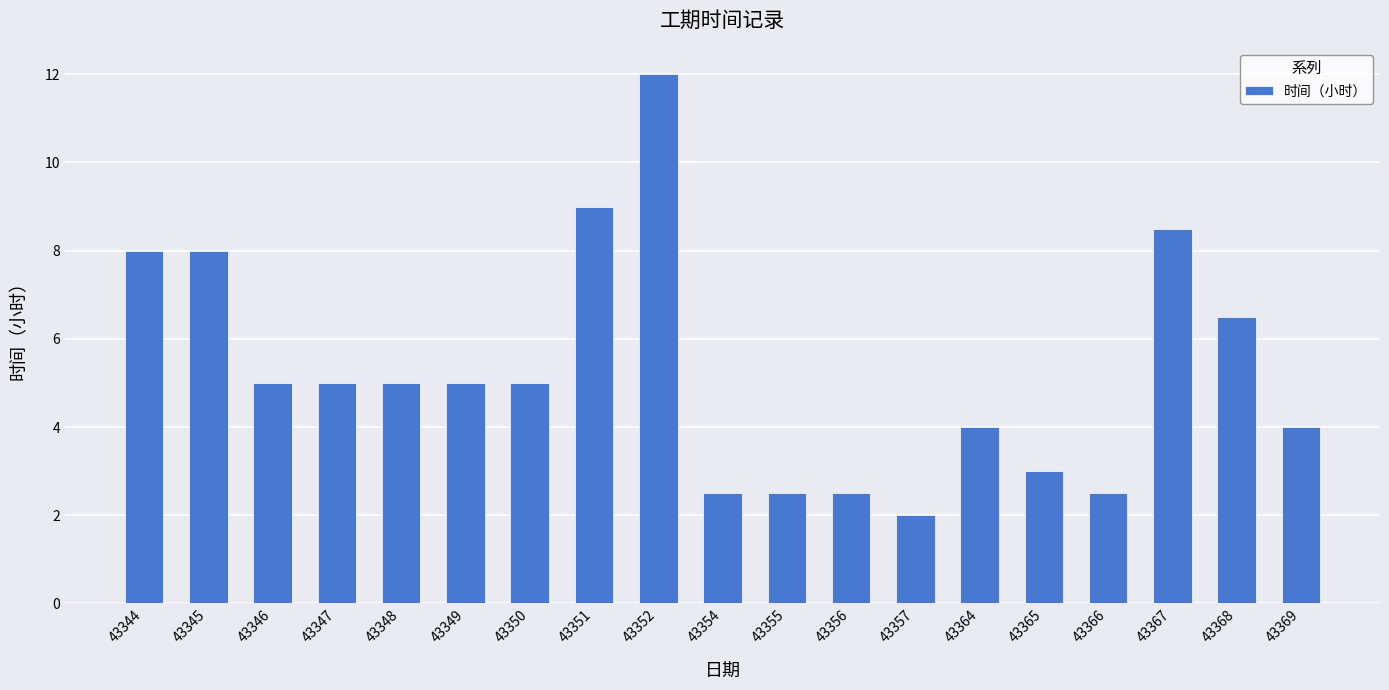

What is the difference between the values at 43349 and 43357?

3.0